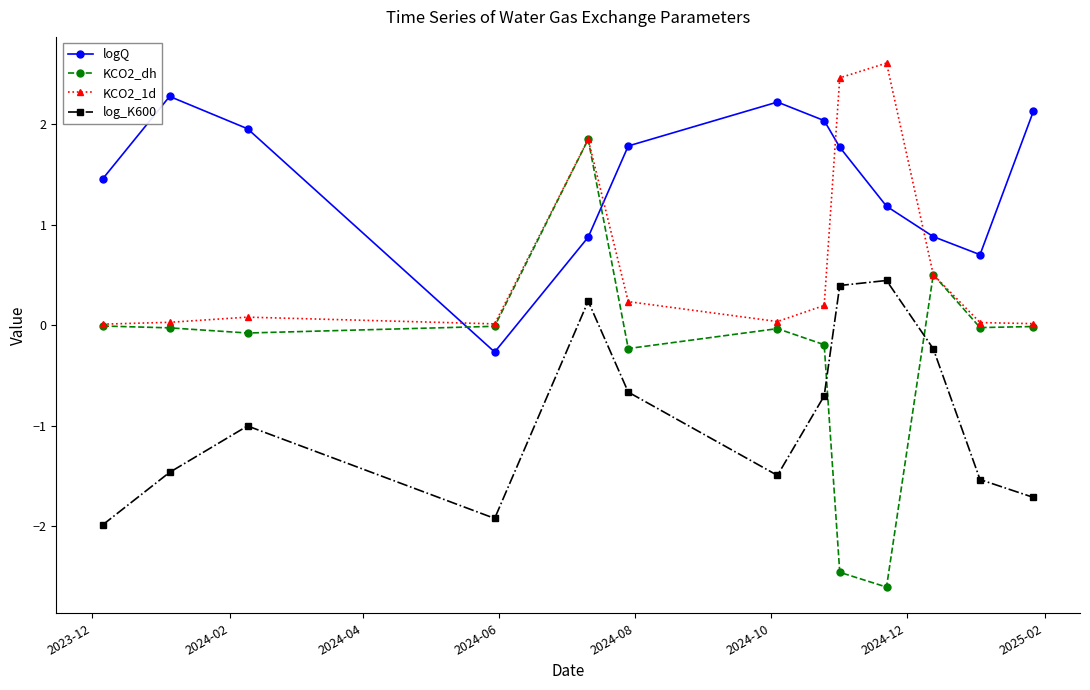

True or false: KCO2_dh has more than 2 interior local peaks.

True